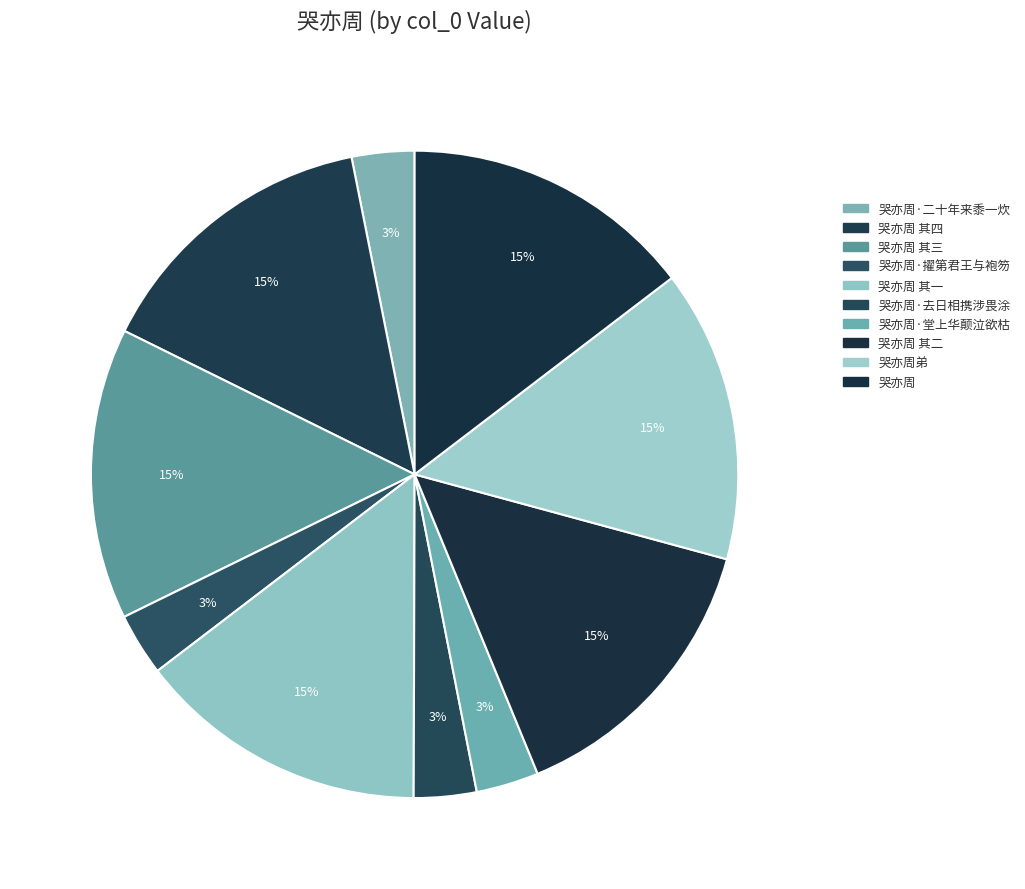

The 哭亦周 其四 slice represents 15% of the pie. True or false?

True